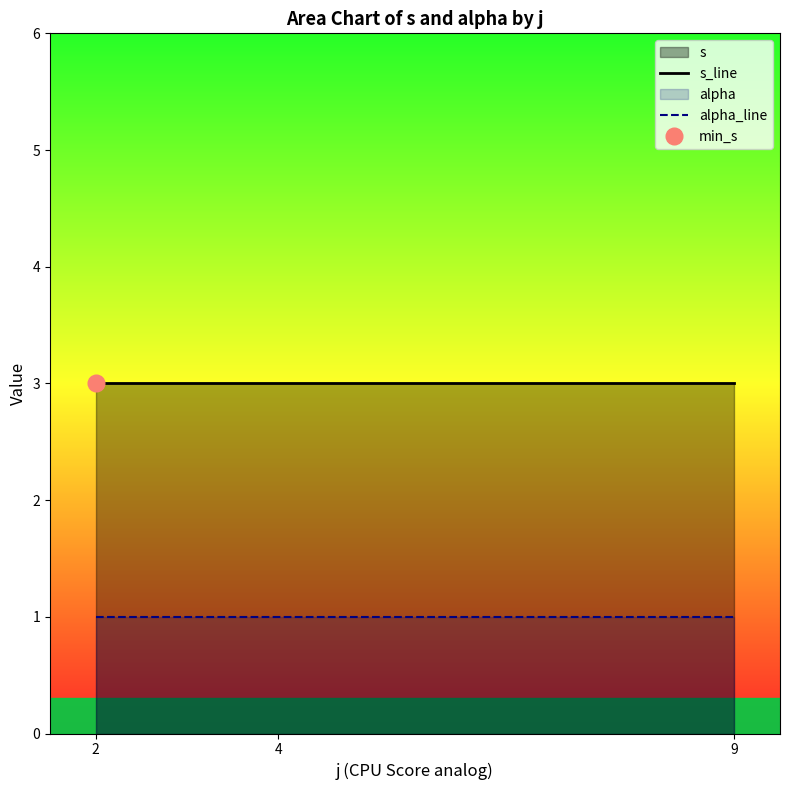

Rank the categories by alpha_line value from lowest to highest.

2, 4, 9